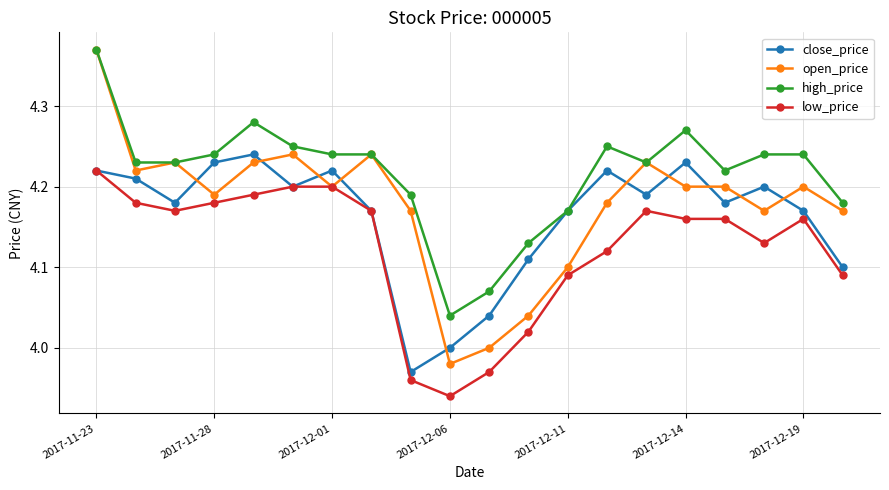

Which series has the largest range (max minus min)?

open_price